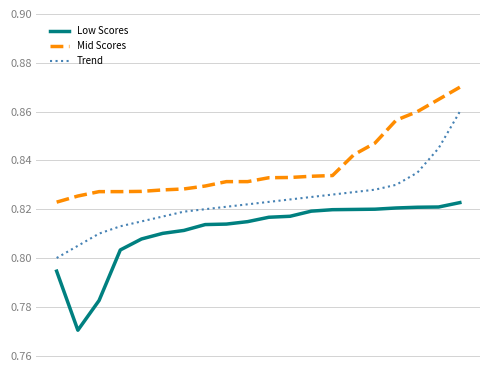

List the series in order of their peak value, lowest first.

Low Scores, Trend, Mid Scores